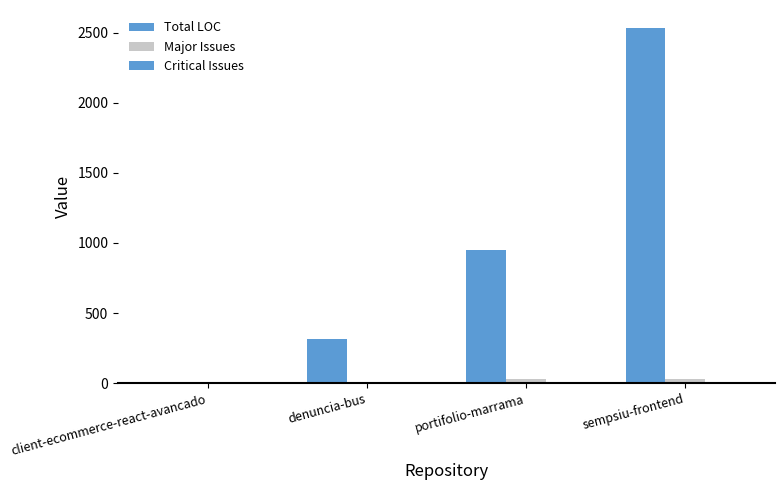

Reading left to right, transcribe all the data shown in this chart.

Total LOC: client-ecommerce-react-avancado=9	denuncia-bus=314	portifolio-marrama=948	sempsiu-frontend=2536
Major Issues: client-ecommerce-react-avancado=0	denuncia-bus=4	portifolio-marrama=29	sempsiu-frontend=29
Critical Issues: client-ecommerce-react-avancado=0	denuncia-bus=0	portifolio-marrama=0	sempsiu-frontend=0